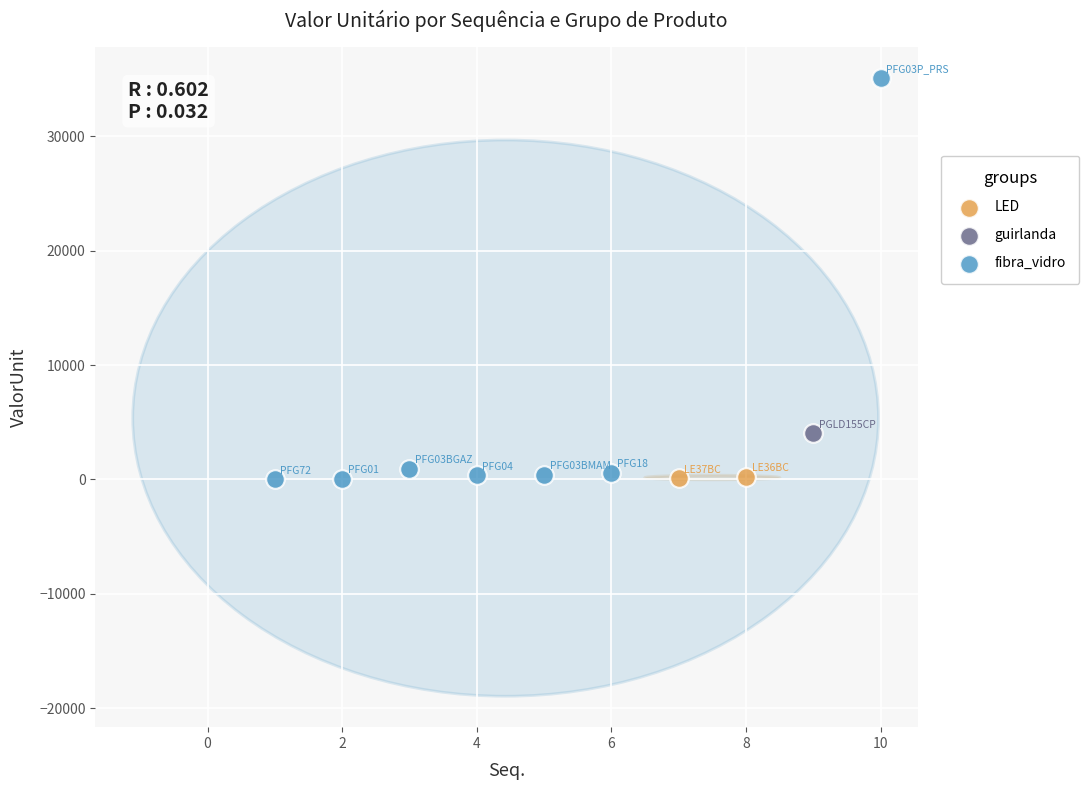

What are all the series names shown in the legend?

guirlanda, fibra_vidro, LED